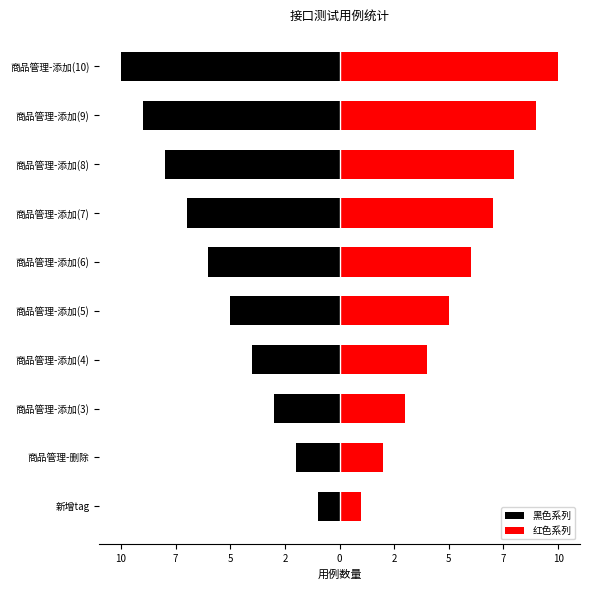

Is the value of 红色系列 at 商品管理-添加(7) greater than the value of 黑色系列 at 商品管理-添加(4)?

Yes